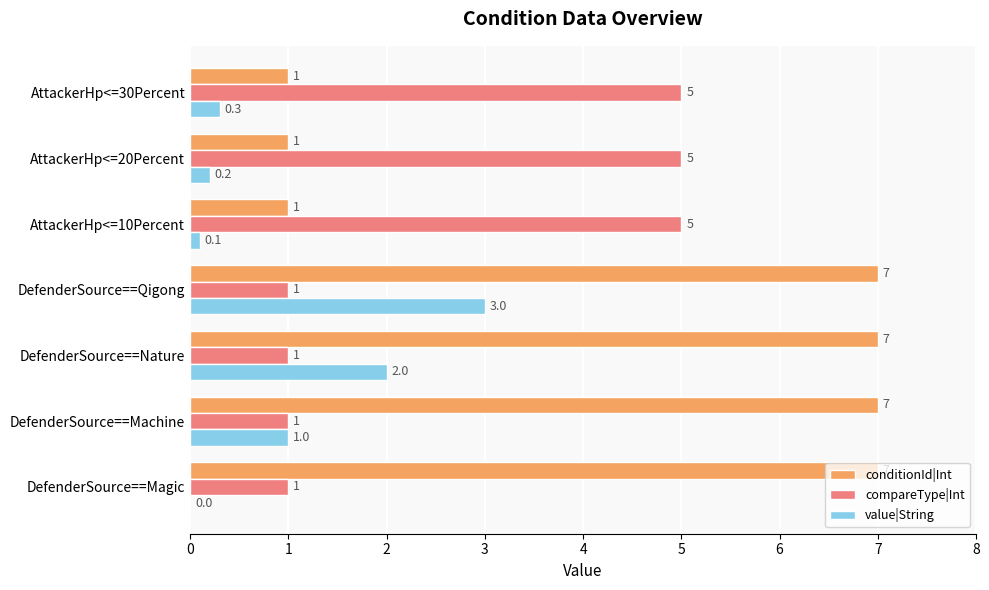

Count the number of data series in this chart.

3